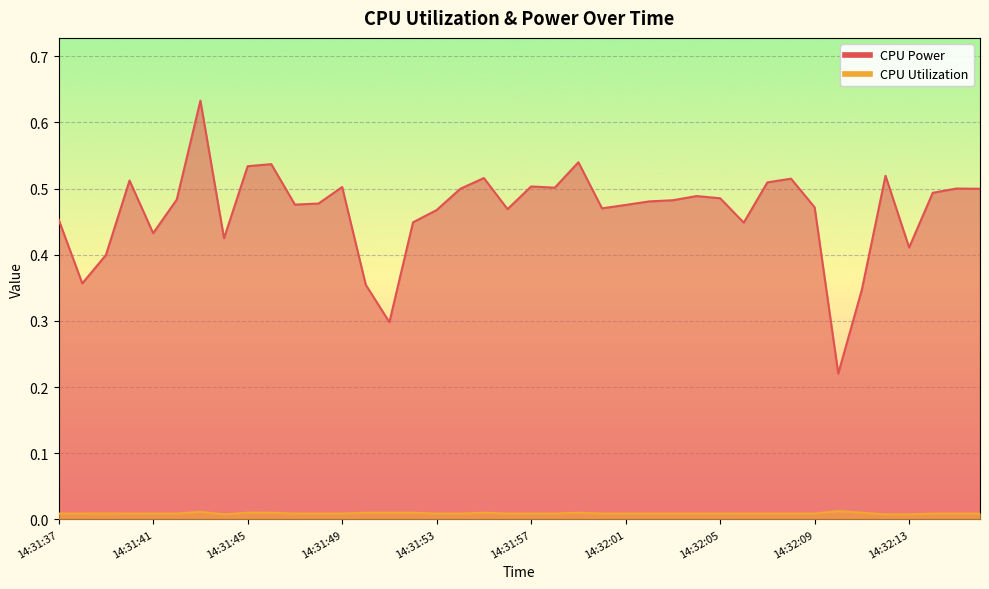

Does the chart display data point markers on the line(s)?

No